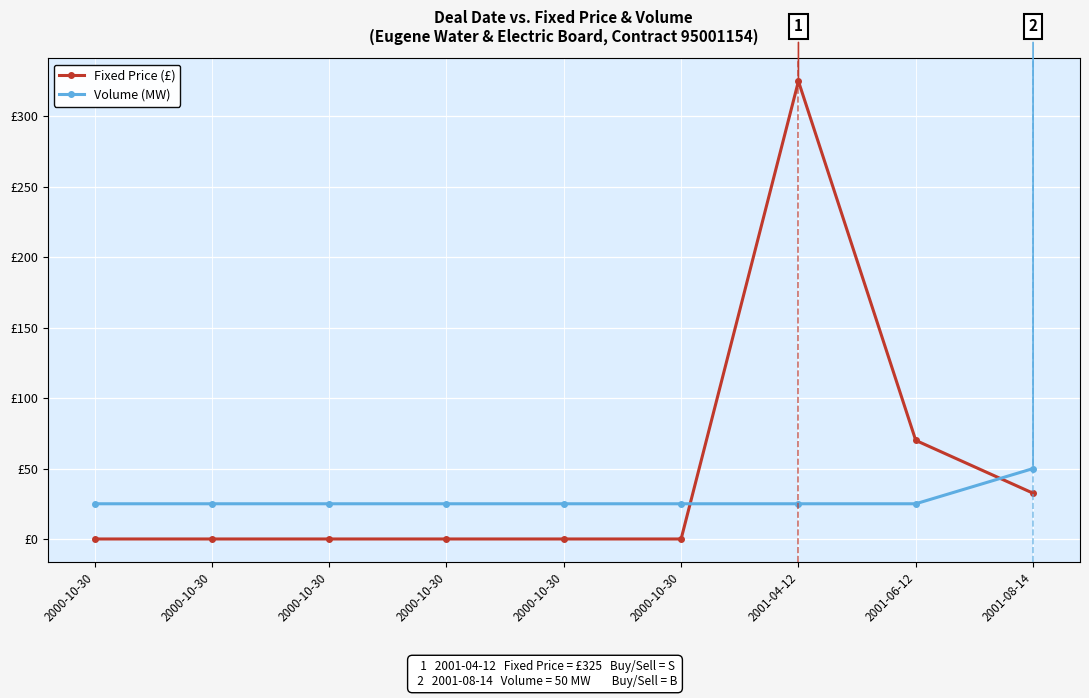

After their last crossing, which series has the higher values: Fixed Price (£) or Volume (MW)?

Volume (MW)